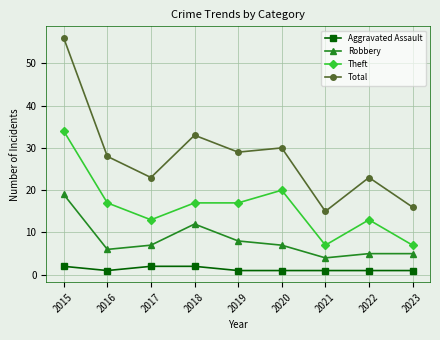

Rank the series at 2017 from lowest to highest value.

Aggravated Assault, Robbery, Theft, Total